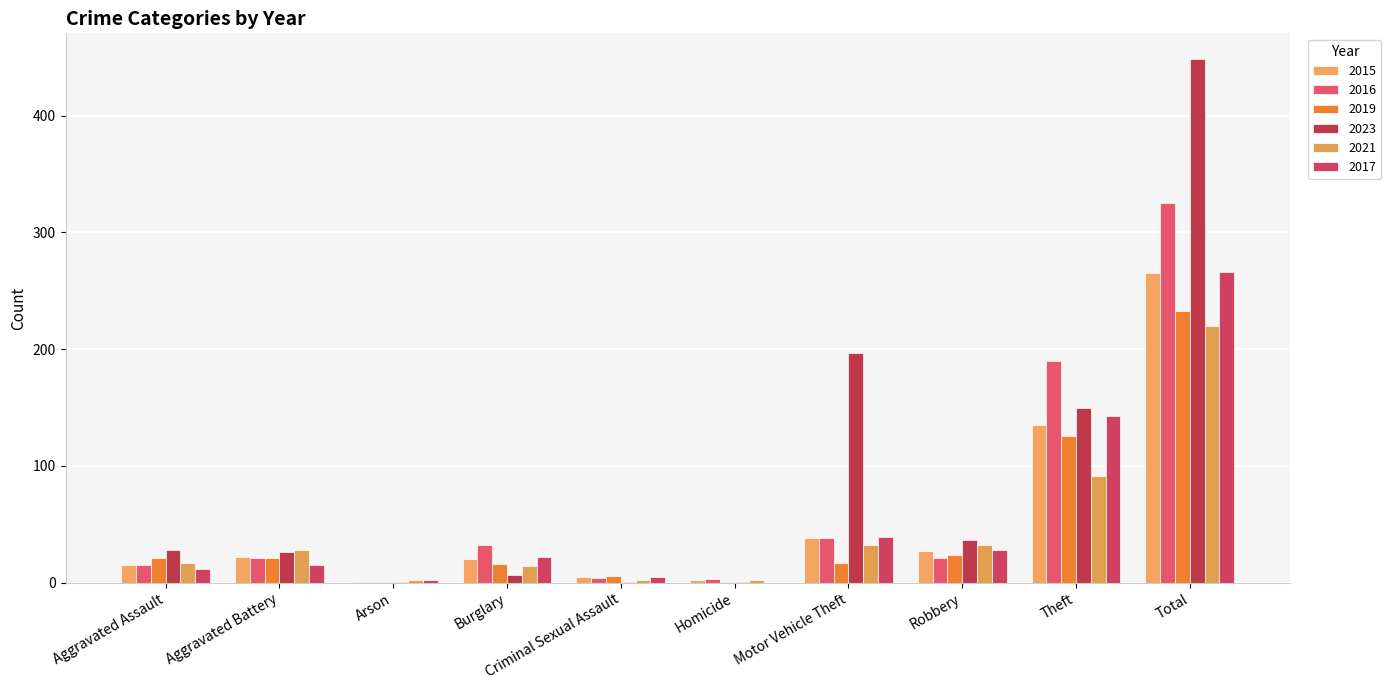

What is the label of the 3rd bar from the left?

Arson